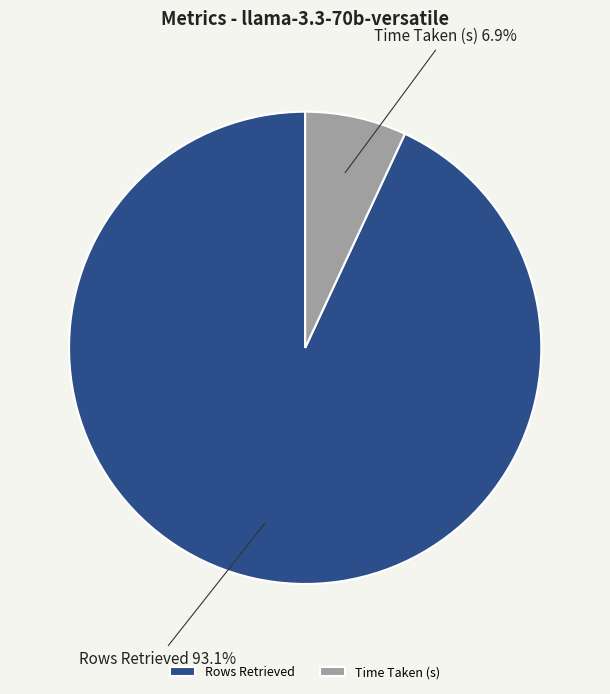

Is there any slice that represents more than half of the pie?

Yes